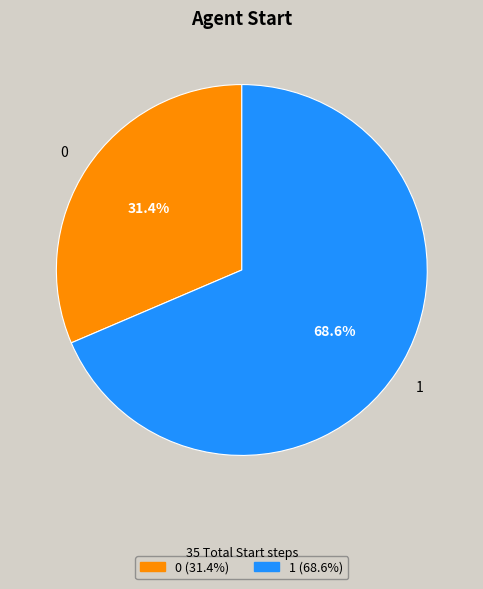

Rank the categories by value from highest to lowest.

1, 0